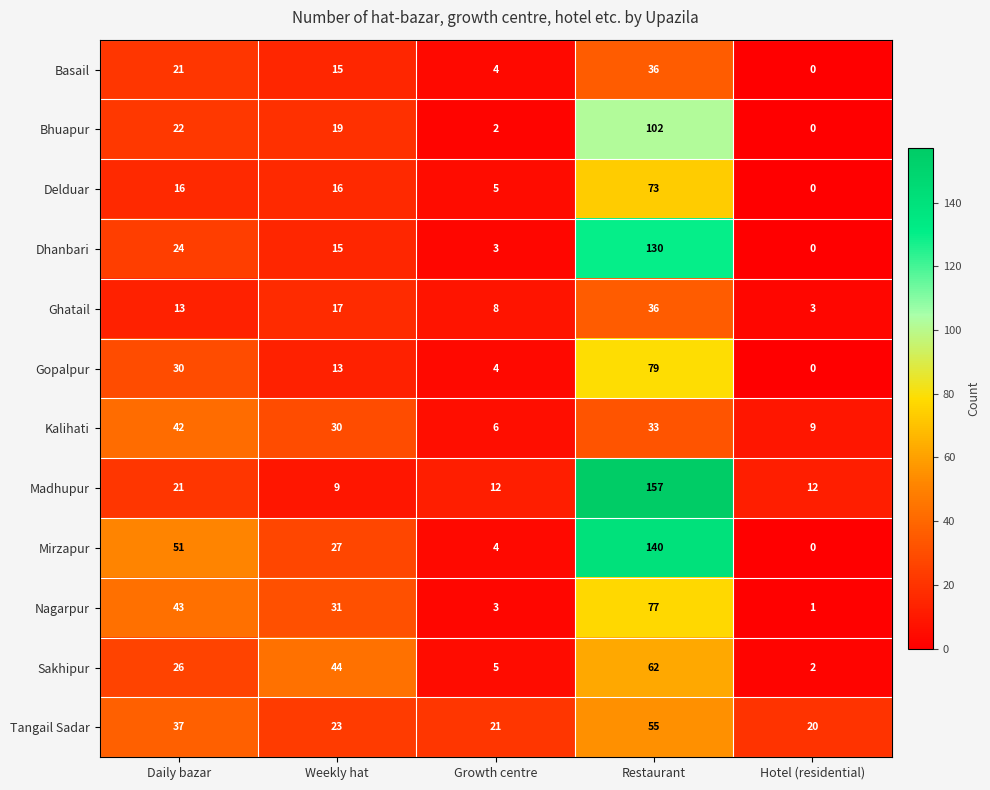

Count the Basail values in the range 4 to 21.

3